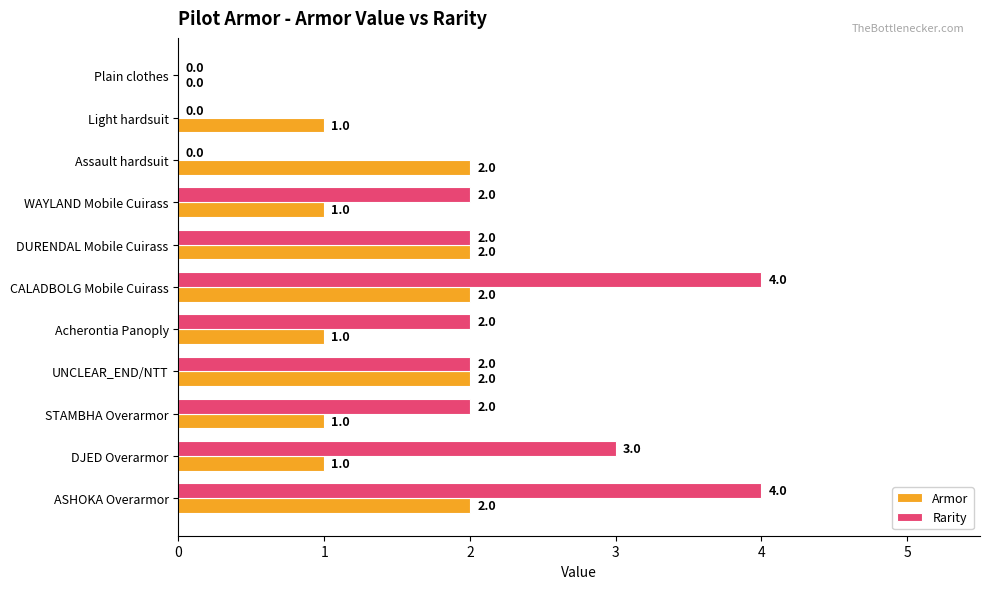

Which series changed the most between Light hardsuit and ASHOKA Overarmor?

Rarity